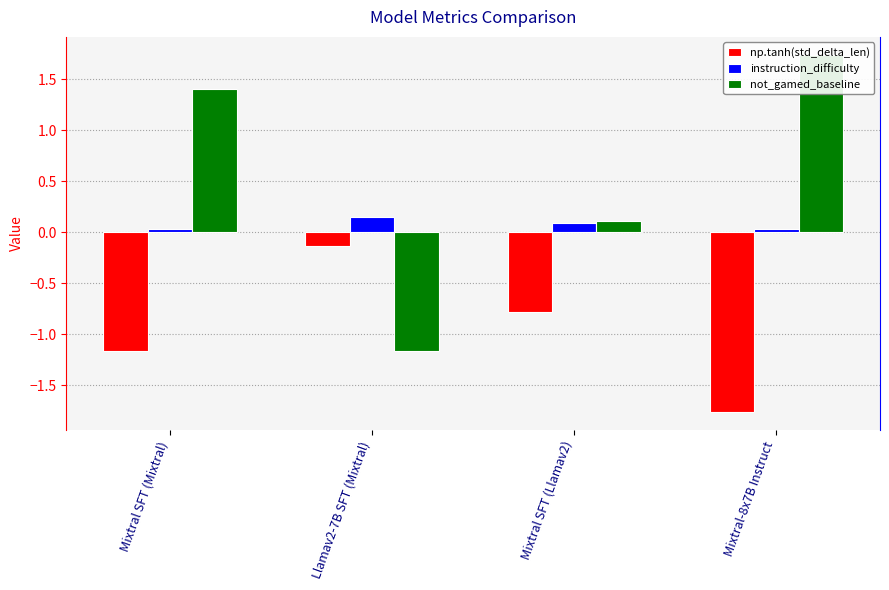

What is the smallest value displayed?

-1.8